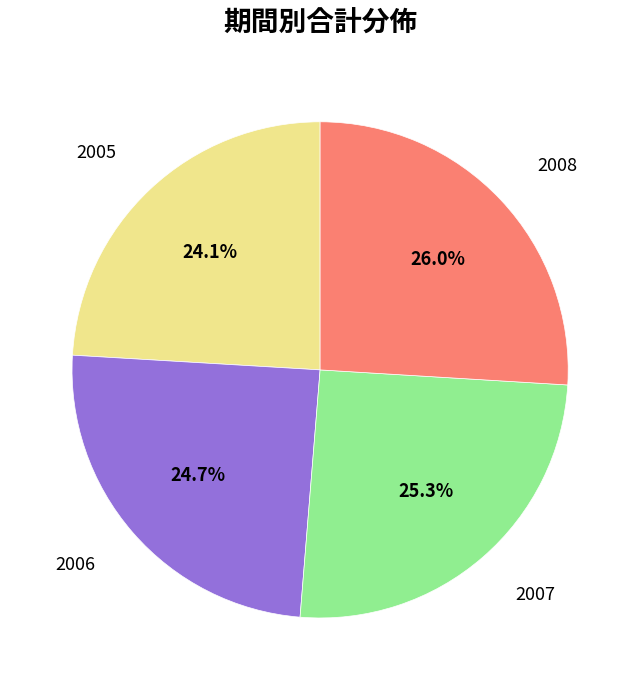

To the nearest percent, what is the average slice percentage?

25%